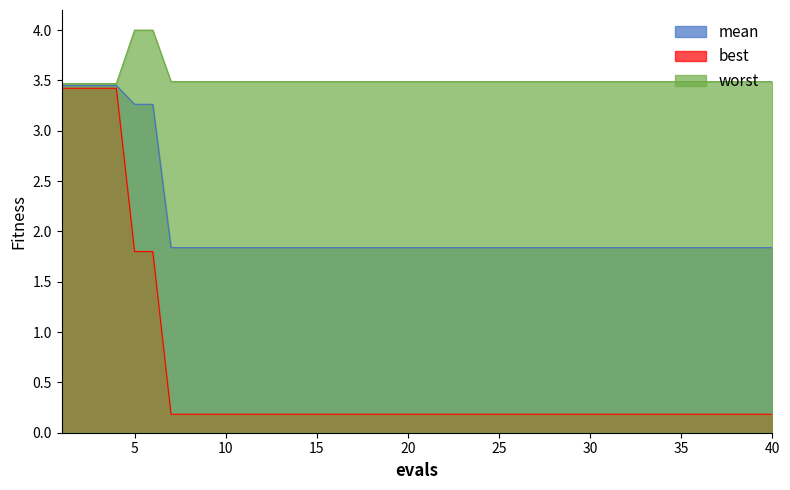

What is the value of the best point at the 6th from the left?

1.8